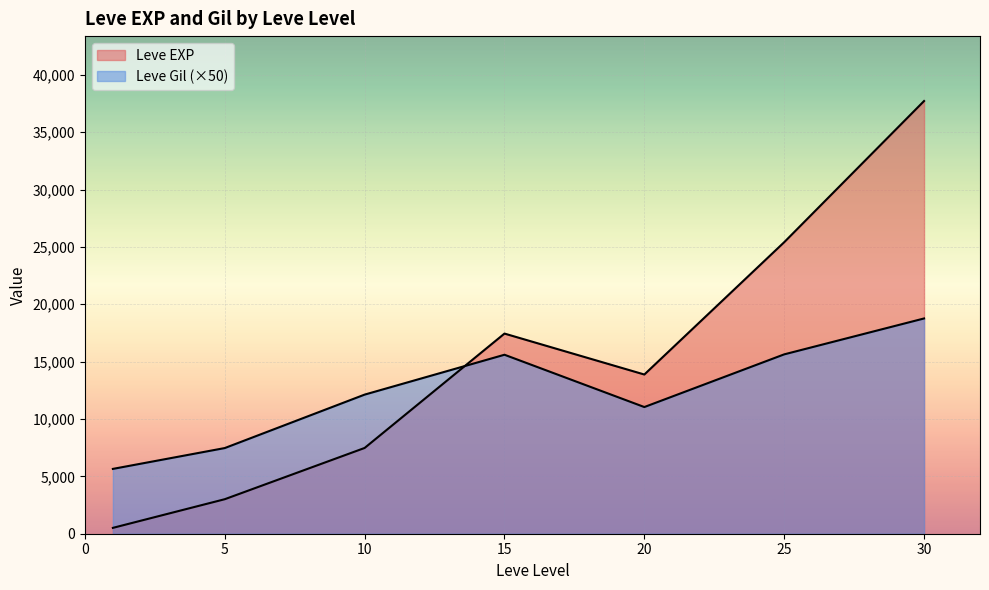

After their last crossing, which series has the higher values: Leve EXP or Leve Gil?

Leve EXP